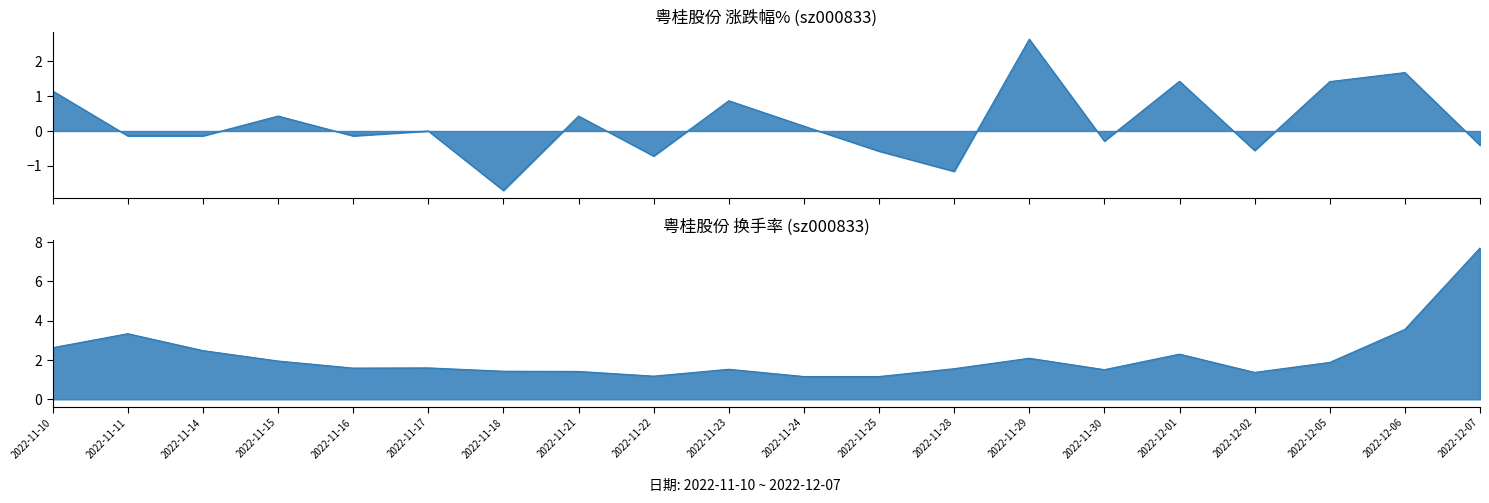

What is the total value across all series at 2022-11-28?

0.4